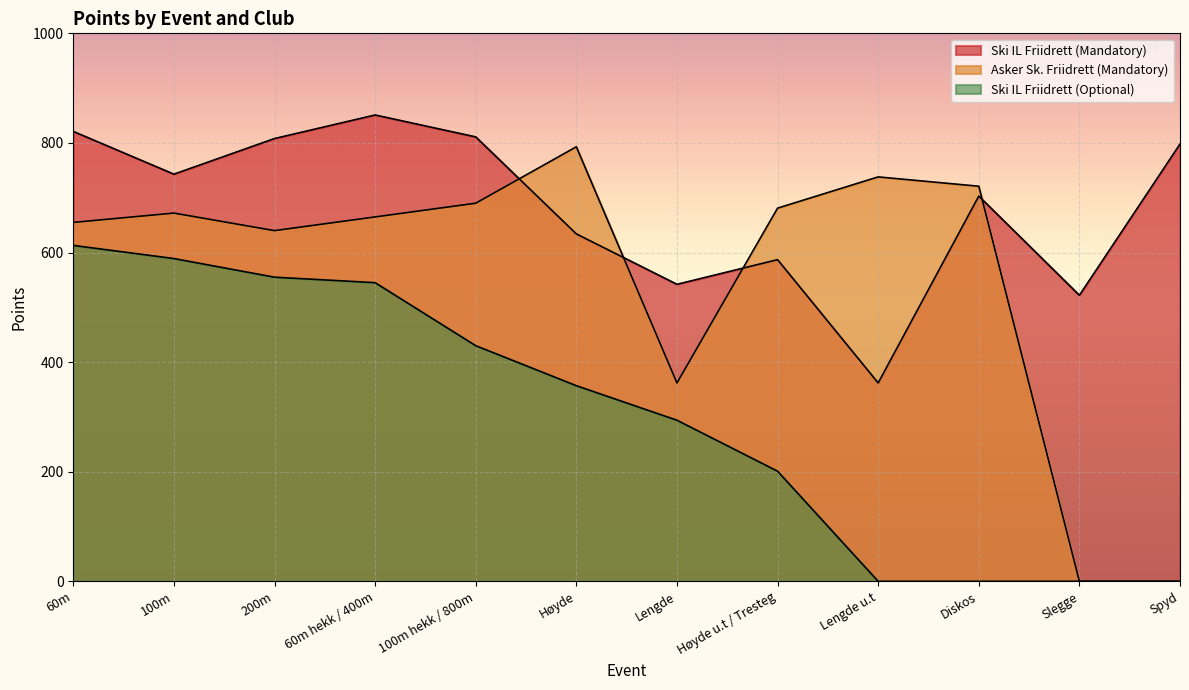

At which label is Asker Sk. Friidrett (Mandatory) closest to 396?

Lengde